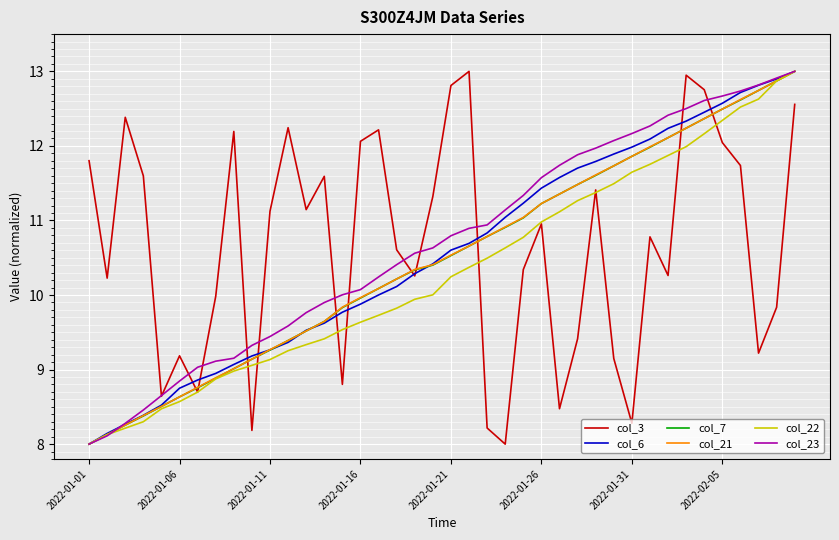

What is the greatest value displayed?

13.0